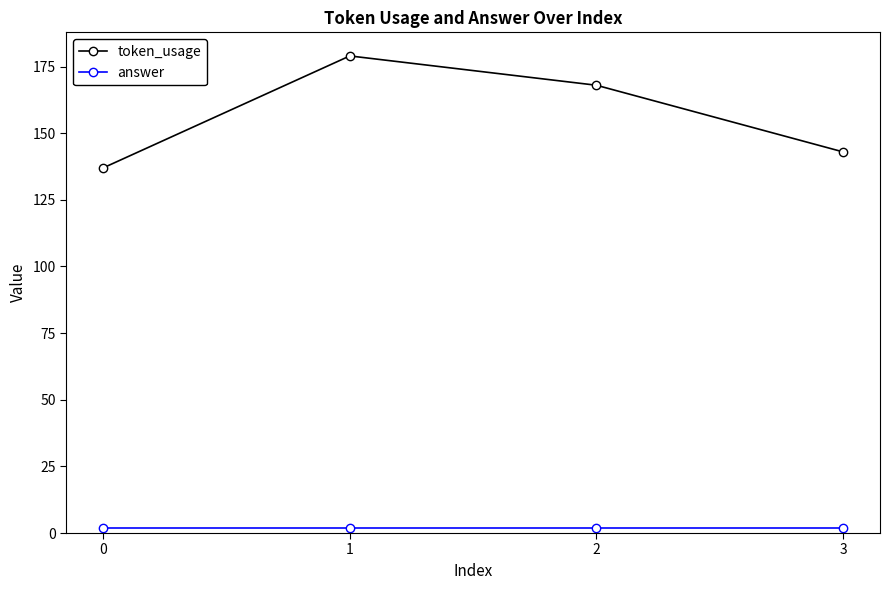

Reading left to right, list all the values displayed in this chart.

token_usage: 0=137	1=179	2=168	3=143
answer: 0=2	1=2	2=2	3=2